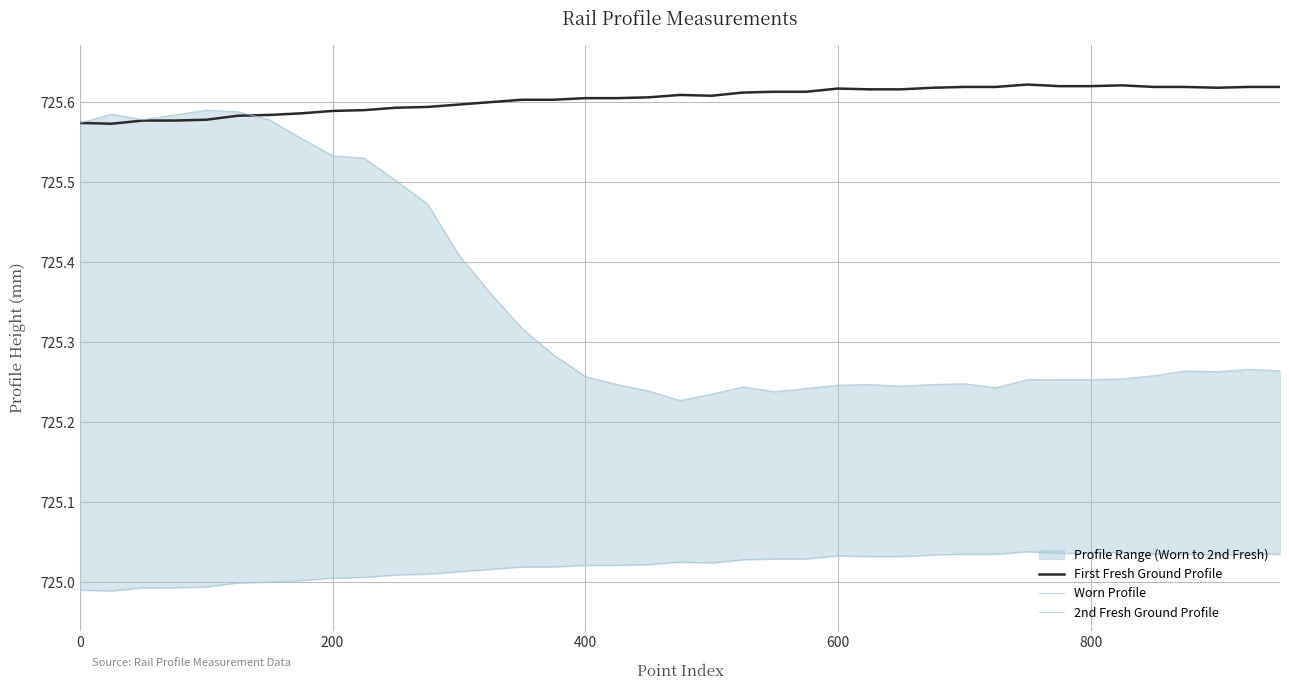

What is the maximum value for First Fresh Ground Profile?

725.6